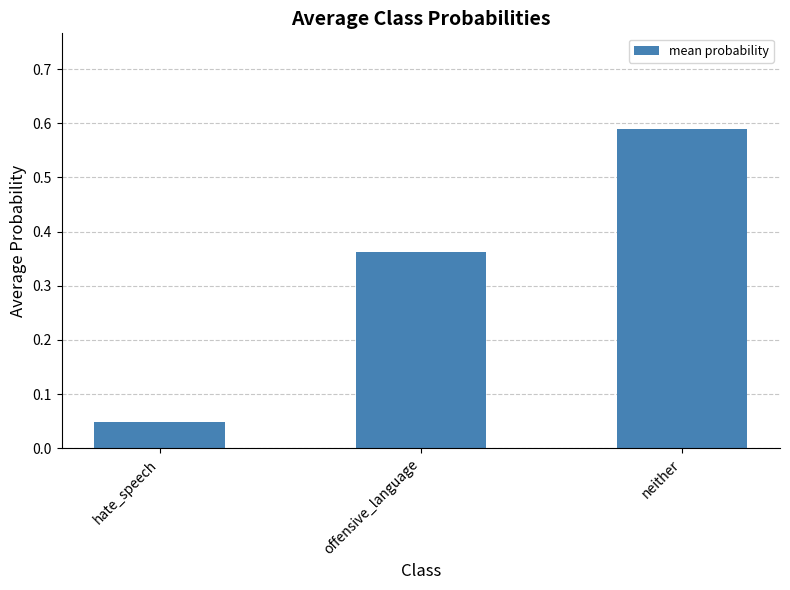

What is the change in value from offensive_language to neither?

+0.2